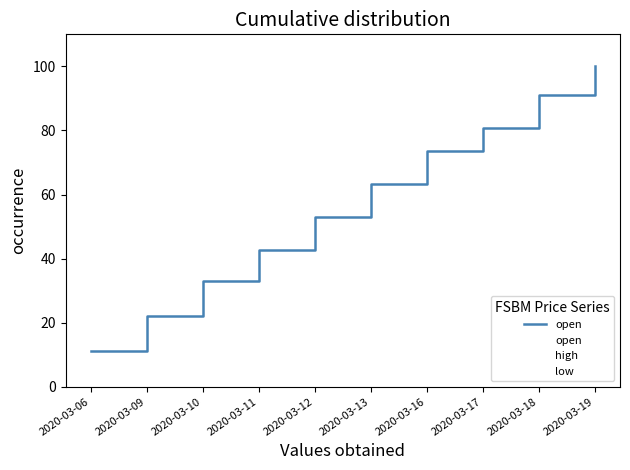

Count the number of categories in the chart.

10